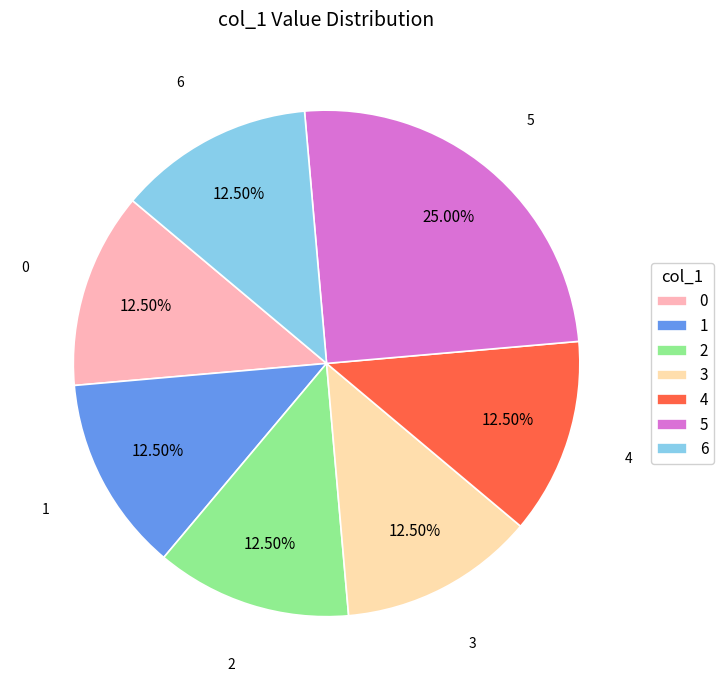

Is the sum of 6 and 1 greater than half?

No